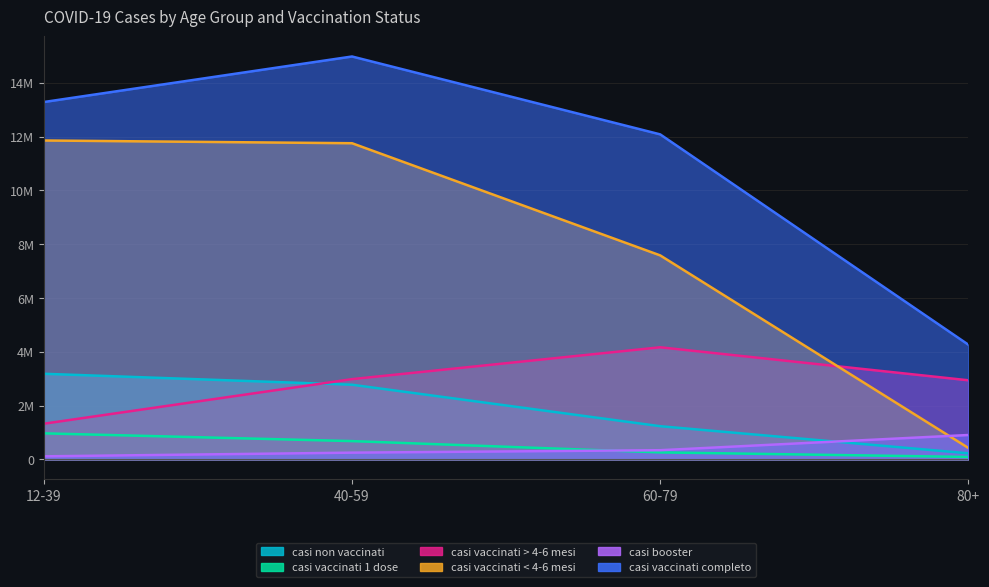

True or false: casi vaccinati completo and casi booster cross at least once.

False